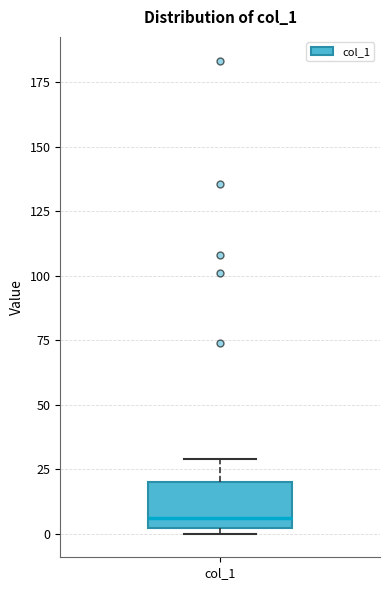

Where does the upper whisker of the box for col_1 end on the y-axis? The values are not printed on the chart, so give them approximately, as read against the axis.

30